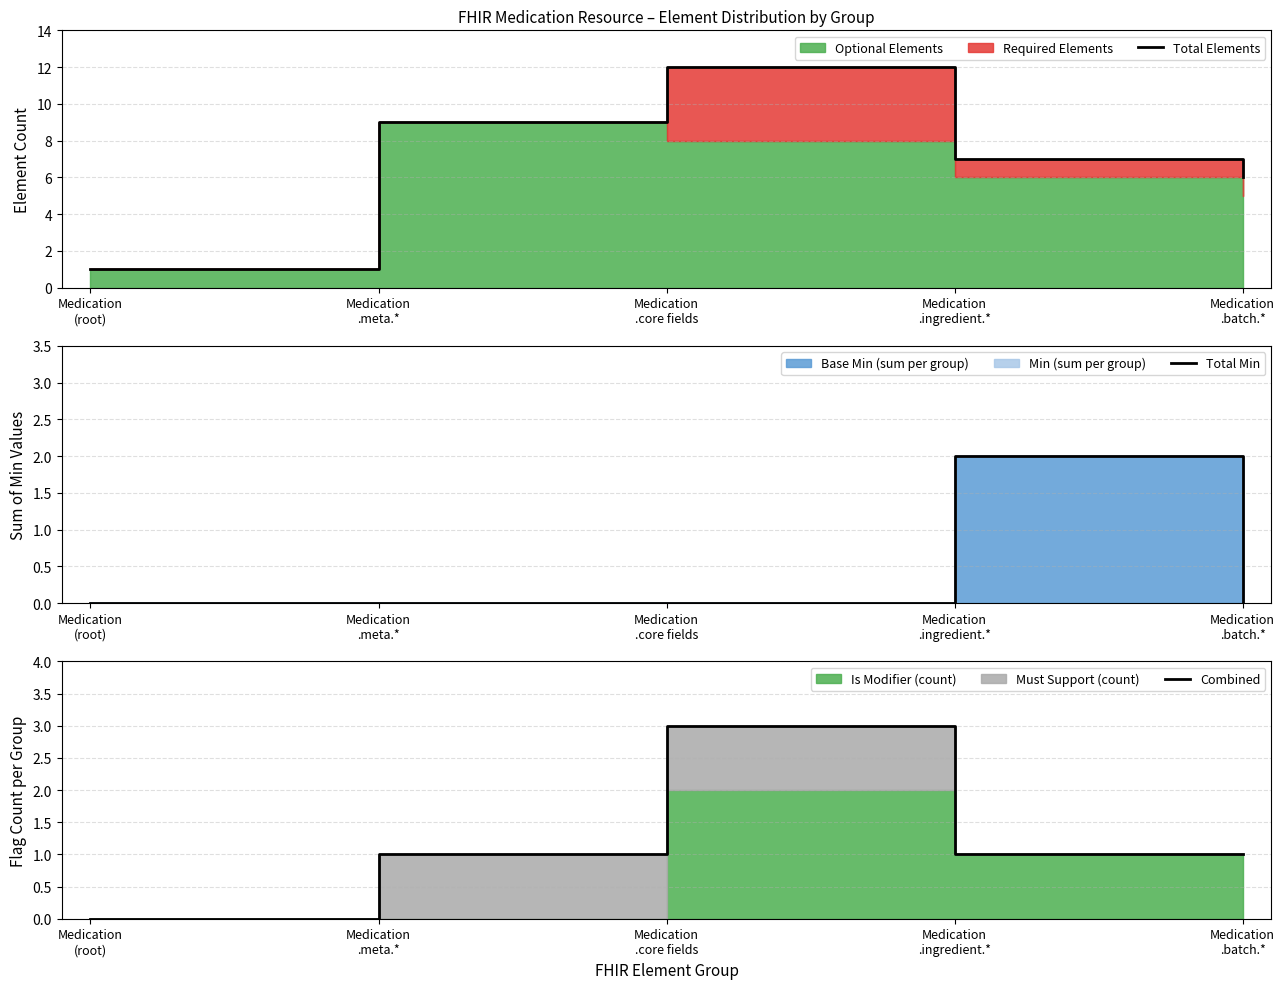

What is the maximum value shown in the chart?

12